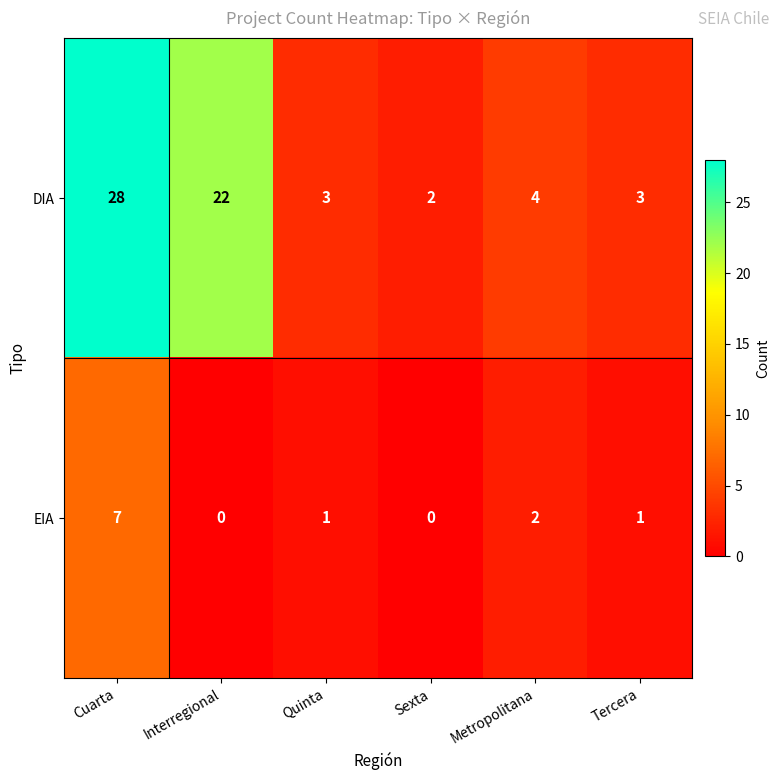

Which series has the largest range (max minus min)?

DIA